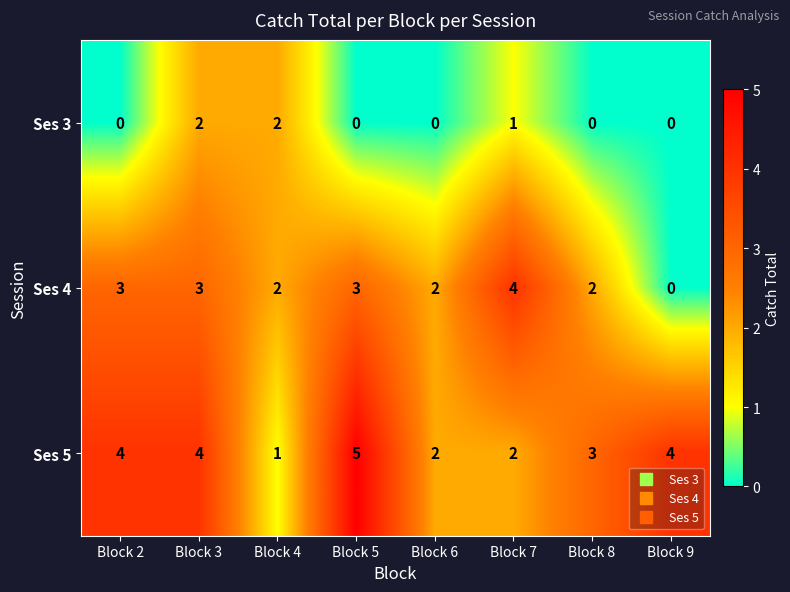

Reading right to left, extract all data points from this chart.

Ses 3: Block 9=0	Block 8=0	Block 7=1	Block 6=0	Block 5=0	Block 4=2	Block 3=2	Block 2=0
Ses 4: Block 9=0	Block 8=2	Block 7=4	Block 6=2	Block 5=3	Block 4=2	Block 3=3	Block 2=3
Ses 5: Block 9=4	Block 8=3	Block 7=2	Block 6=2	Block 5=5	Block 4=1	Block 3=4	Block 2=4